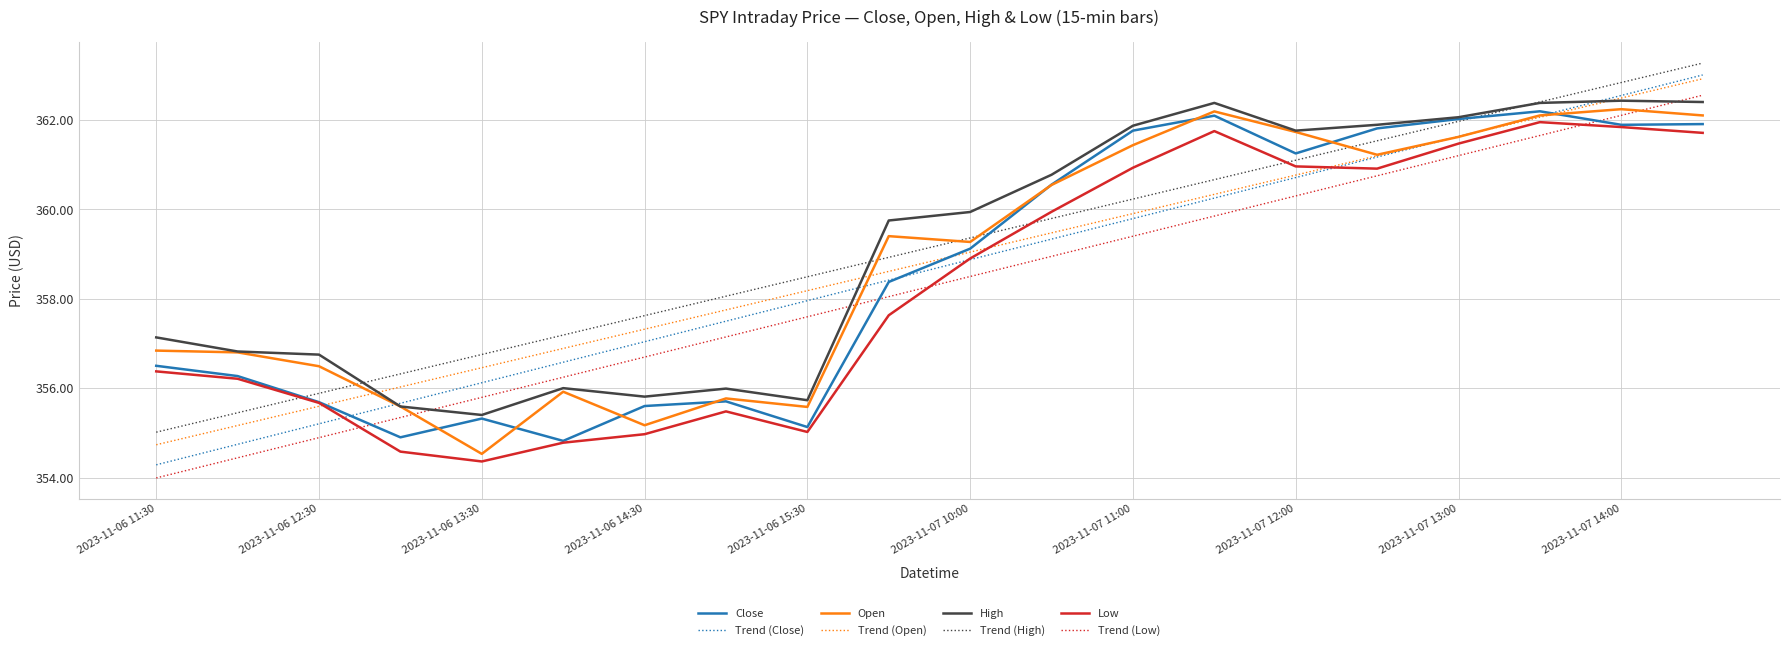

Which series has the largest range (max minus min)?

Trend (Close)